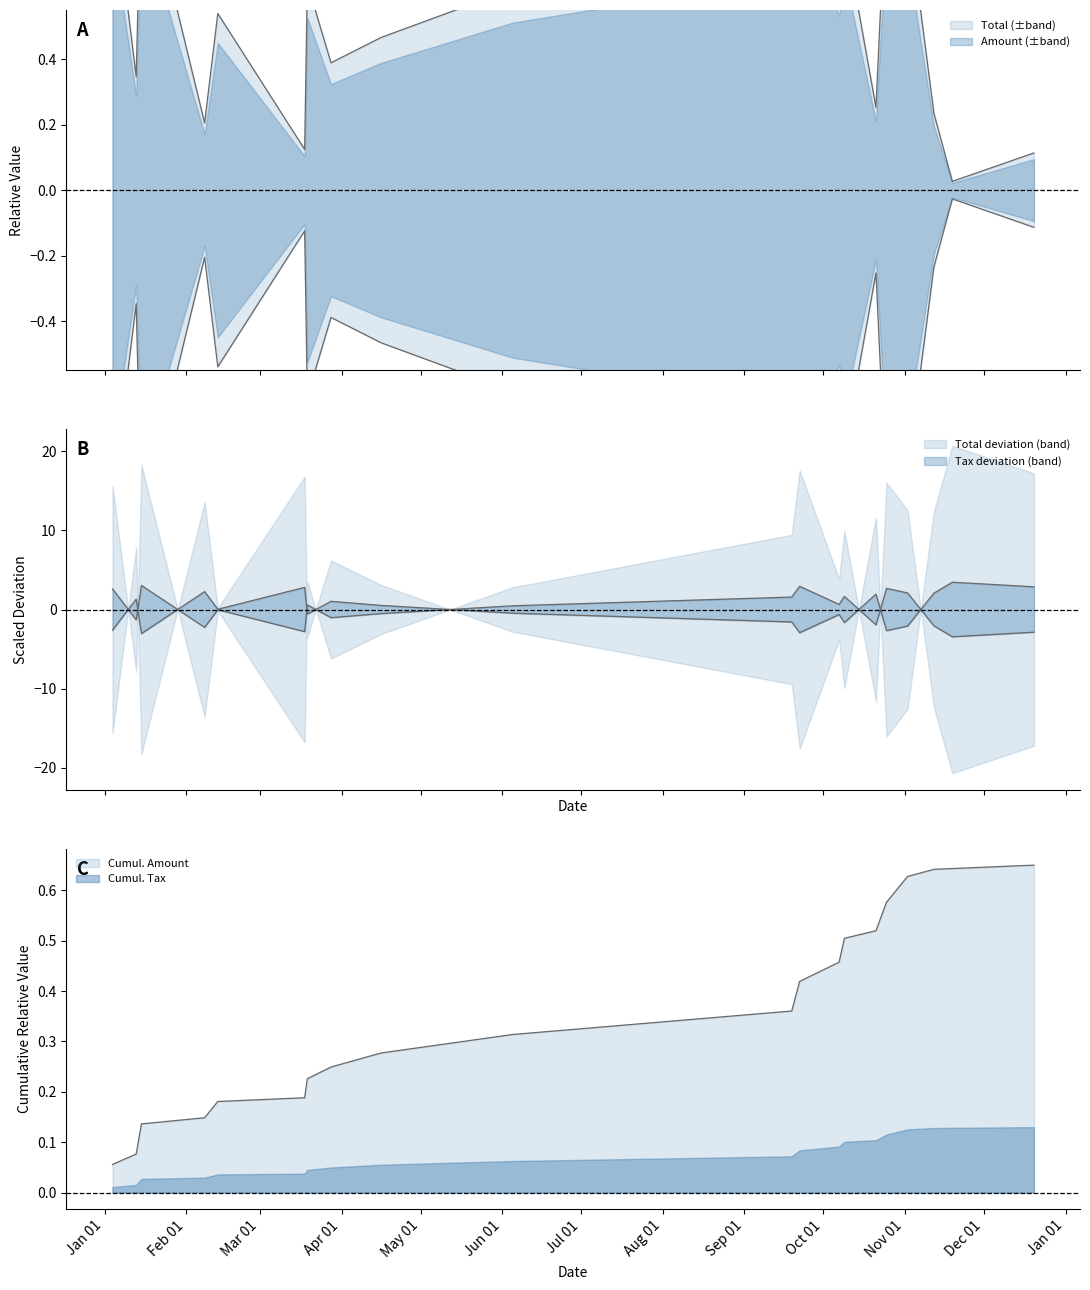

What is the difference between the second highest and second lowest values in the Tax series?

5.8